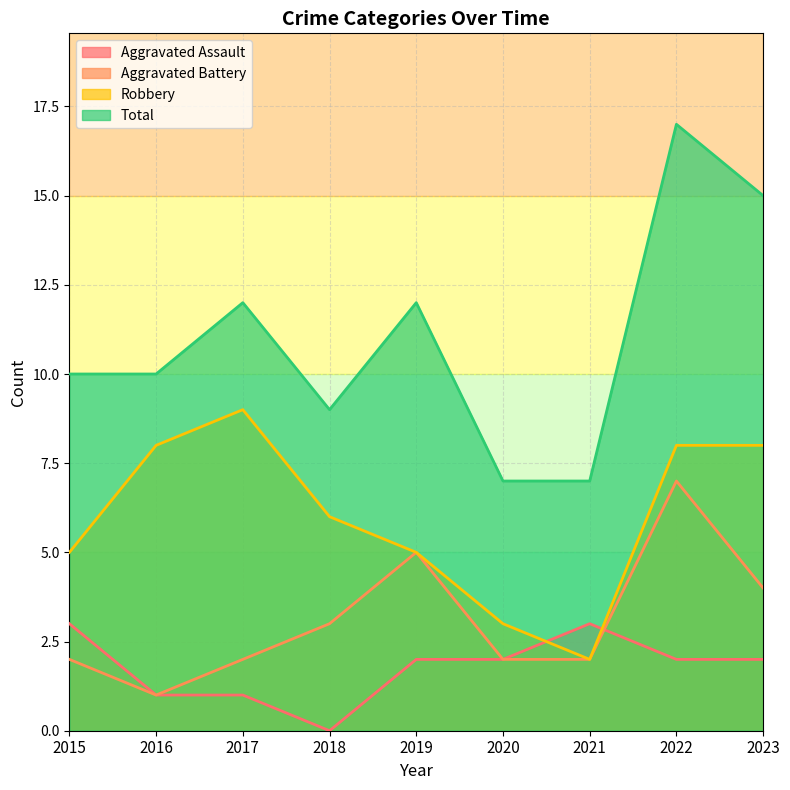

Does the chart have visible grid lines?

Yes